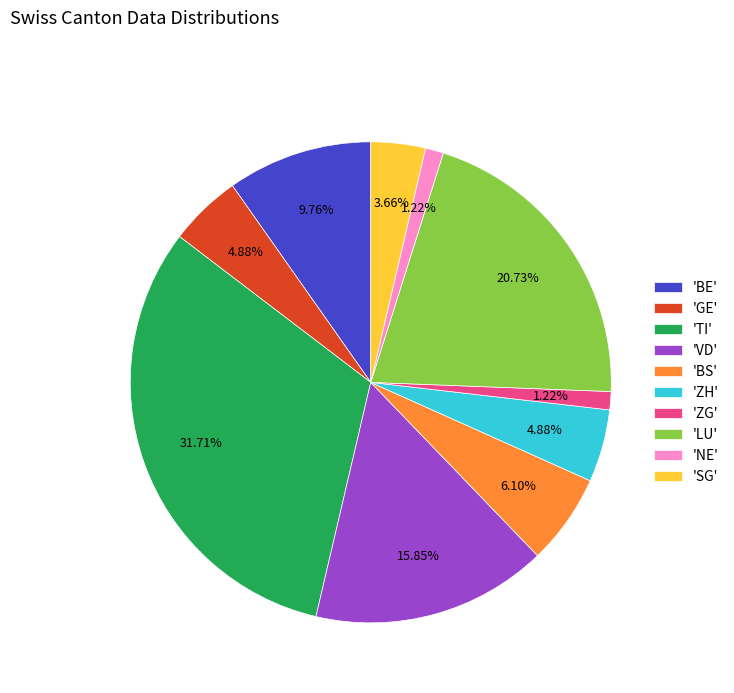

Which category has the biggest portion of the pie?

'TI'